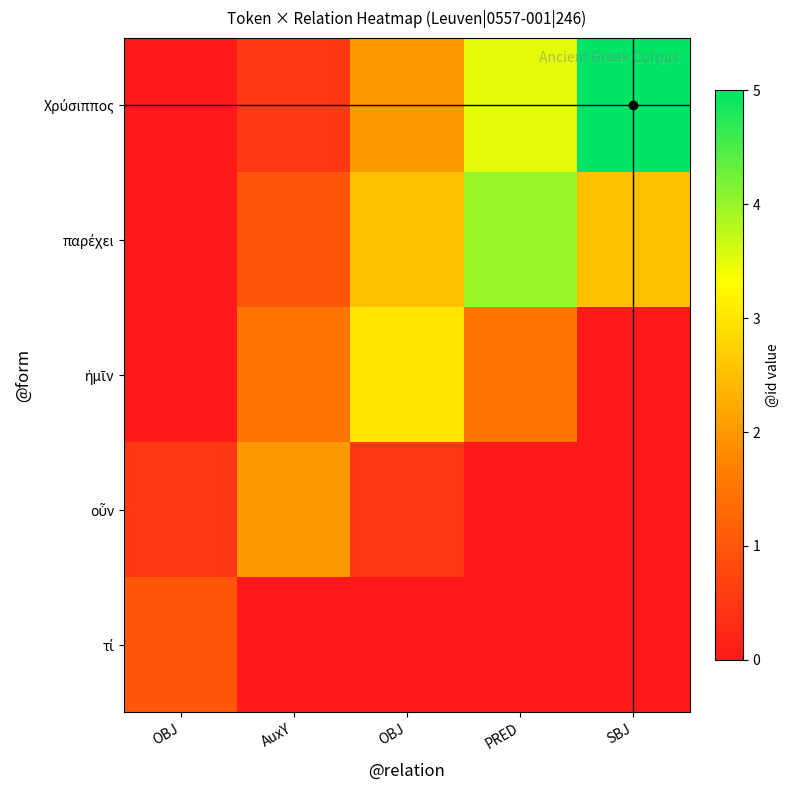

List the series in order of their peak value, highest first.

Χρύσιππος, παρέχει, ἡμῖν, οὖν, τί